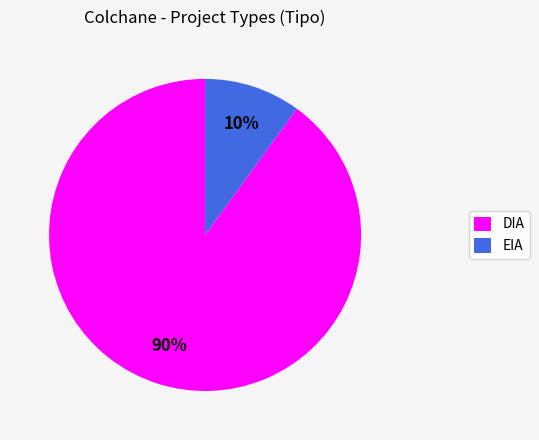

To the nearest percent, what is the difference between the EIA and DIA slice percentages?

80%